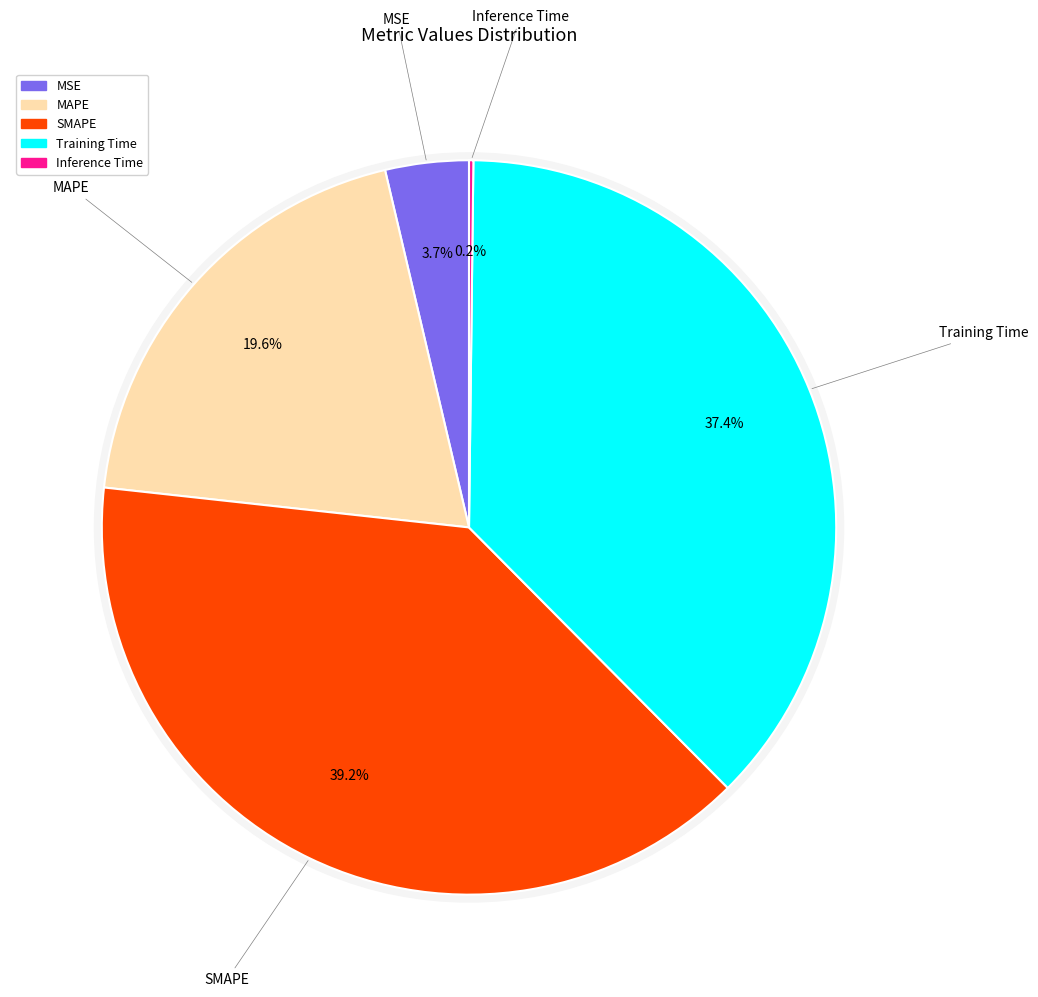

Count the number of slices in the pie.

5